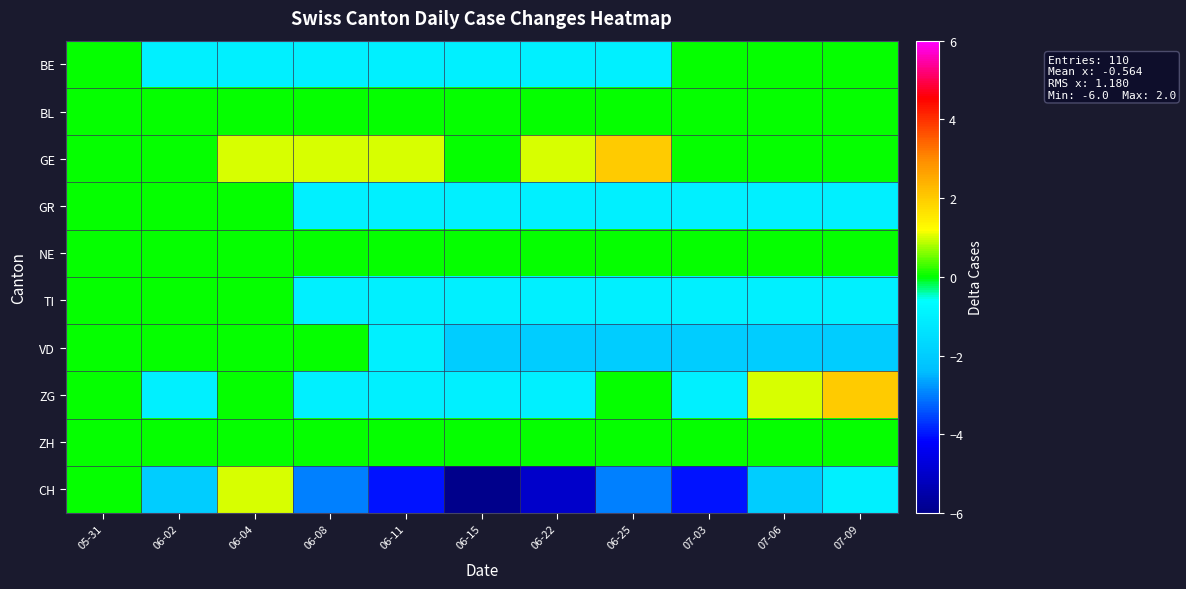

Which label corresponds to the smallest value in the chart?

06-15